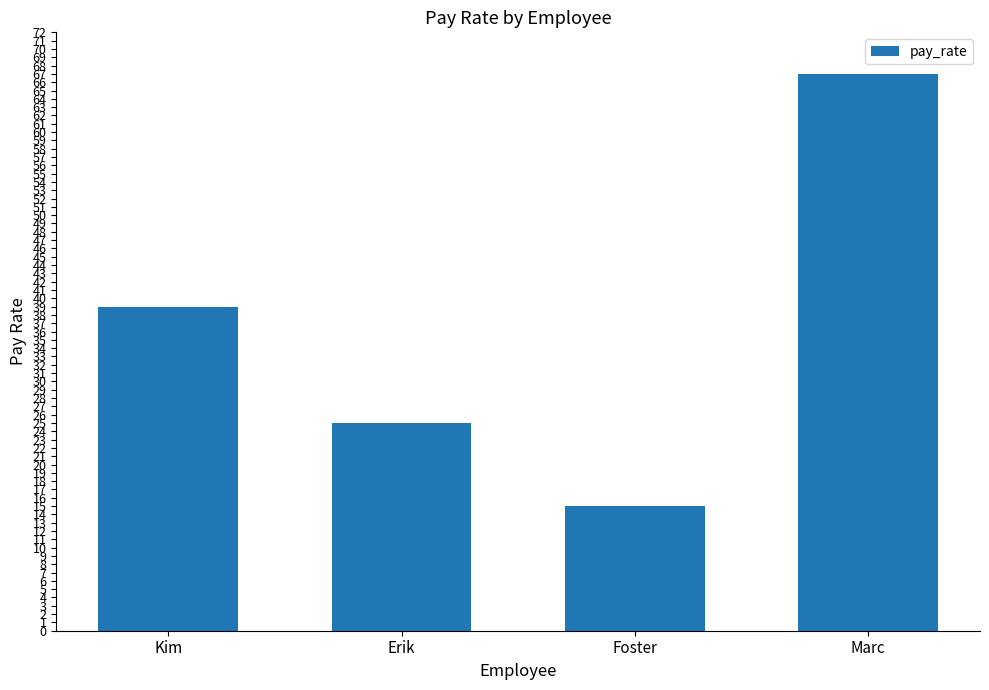

What is the maximum value shown in the chart?

67